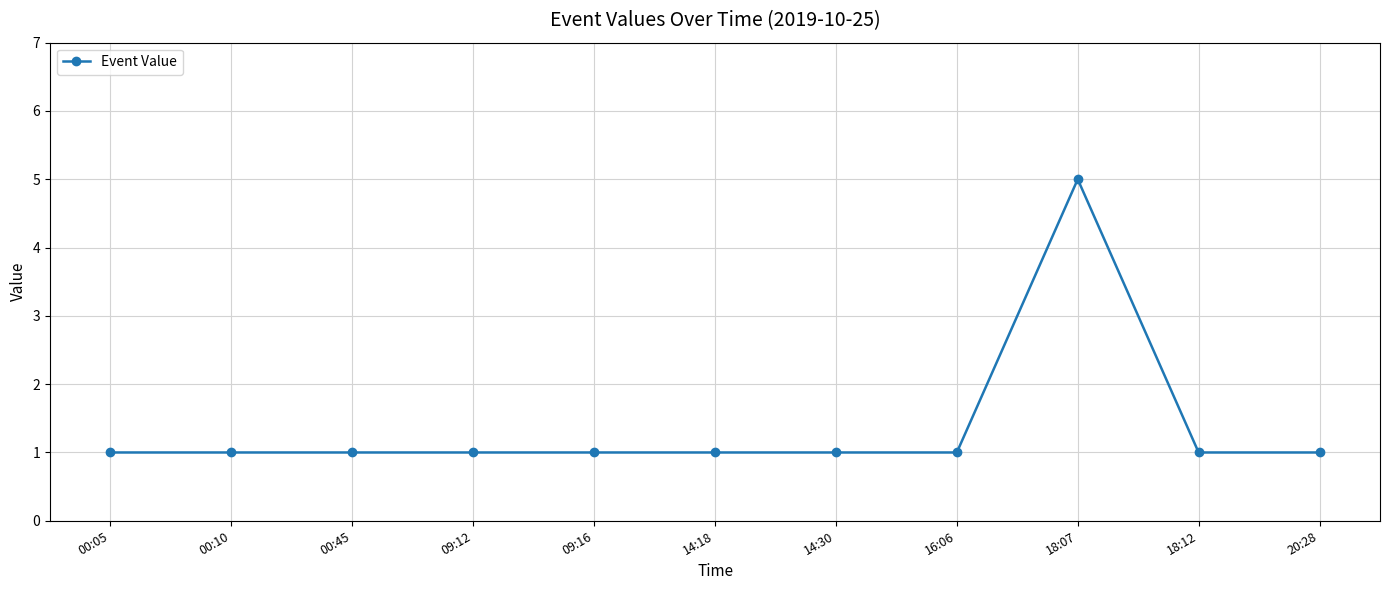

What is the sum of all values?

15